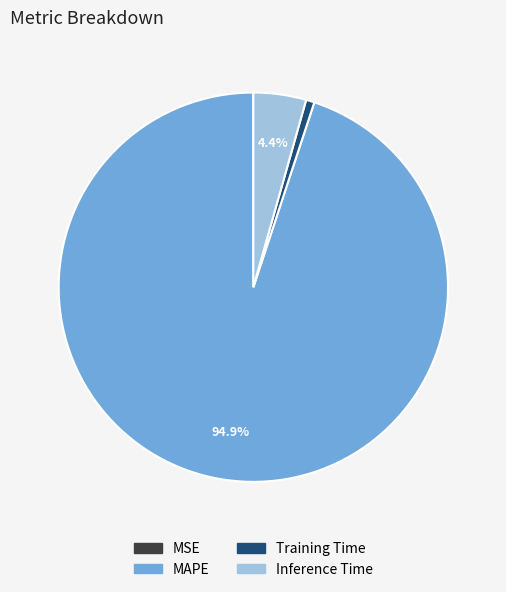

Is it true that Inference Time is 17% of the pie?

False